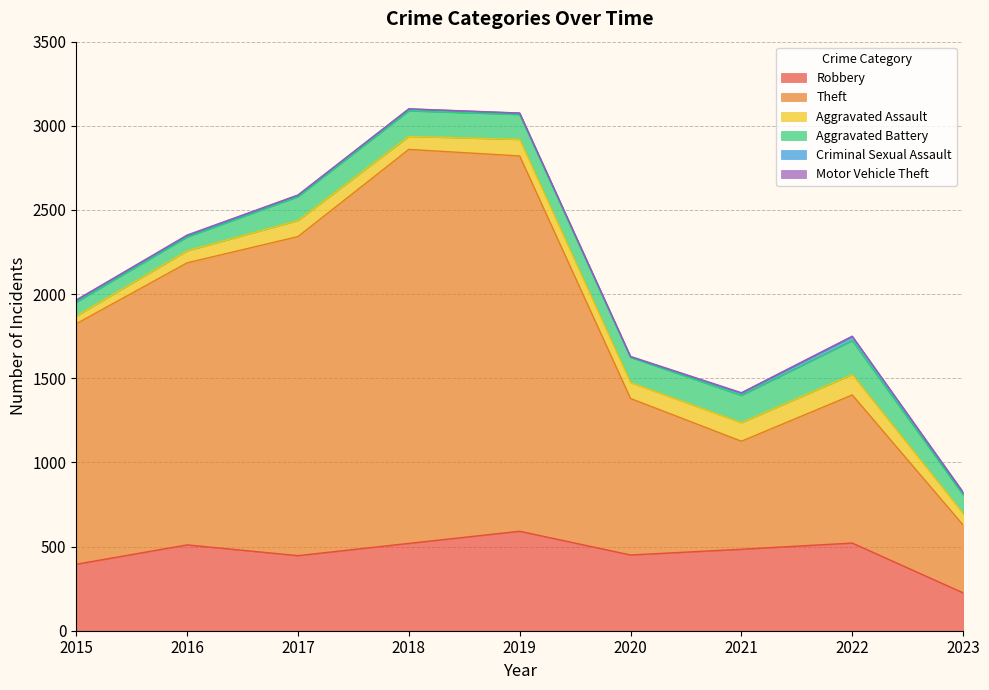

What is the smallest value displayed?

1